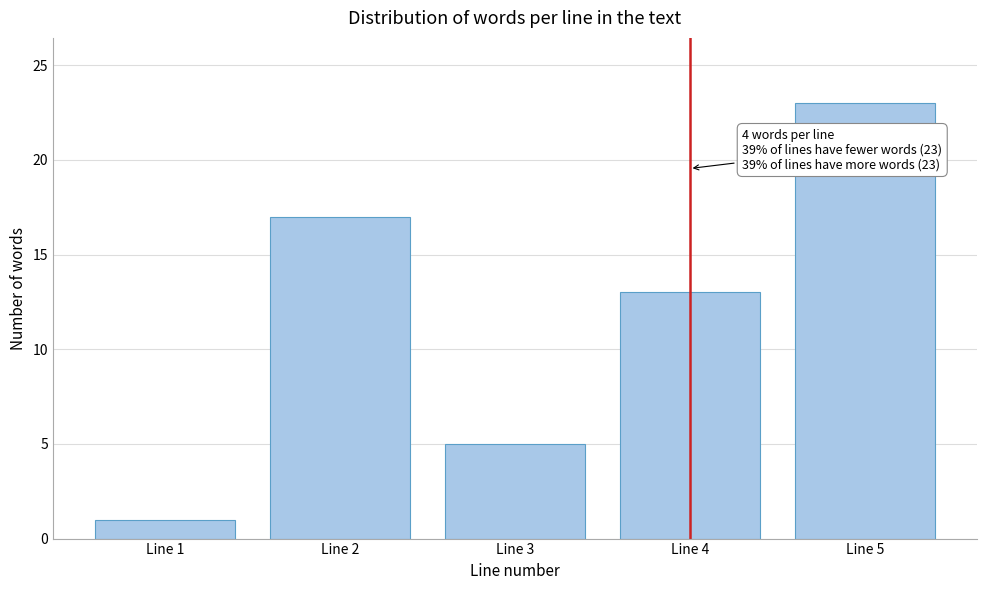

Reading right to left, transcribe all the data shown in this chart.

23	13	5	17	1